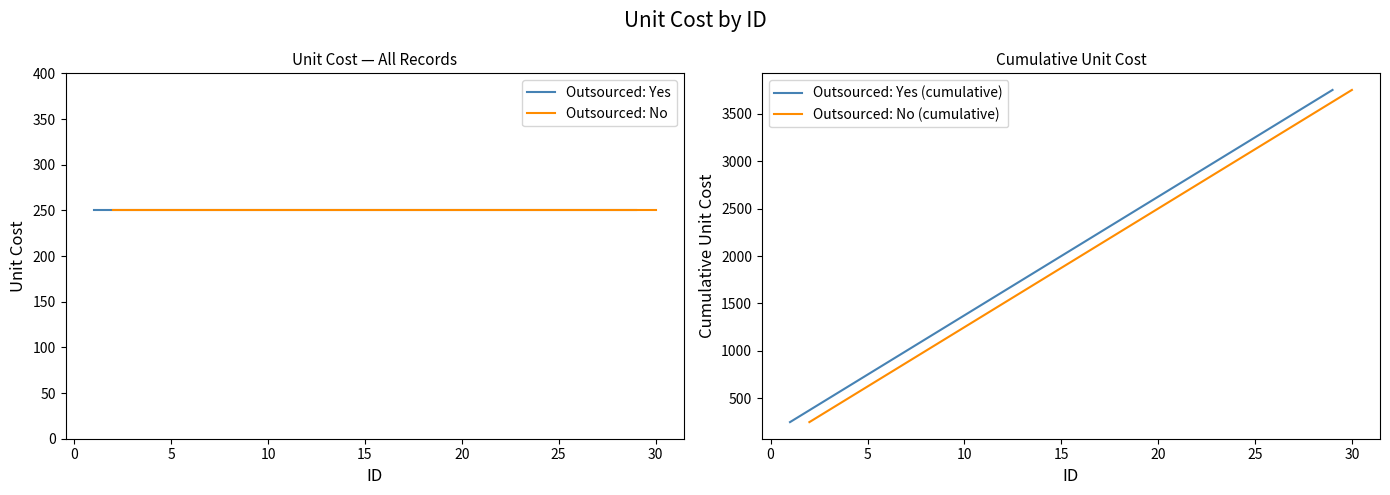

What is the highest value of the Outsourced: Yes (cumulative) series?

3750